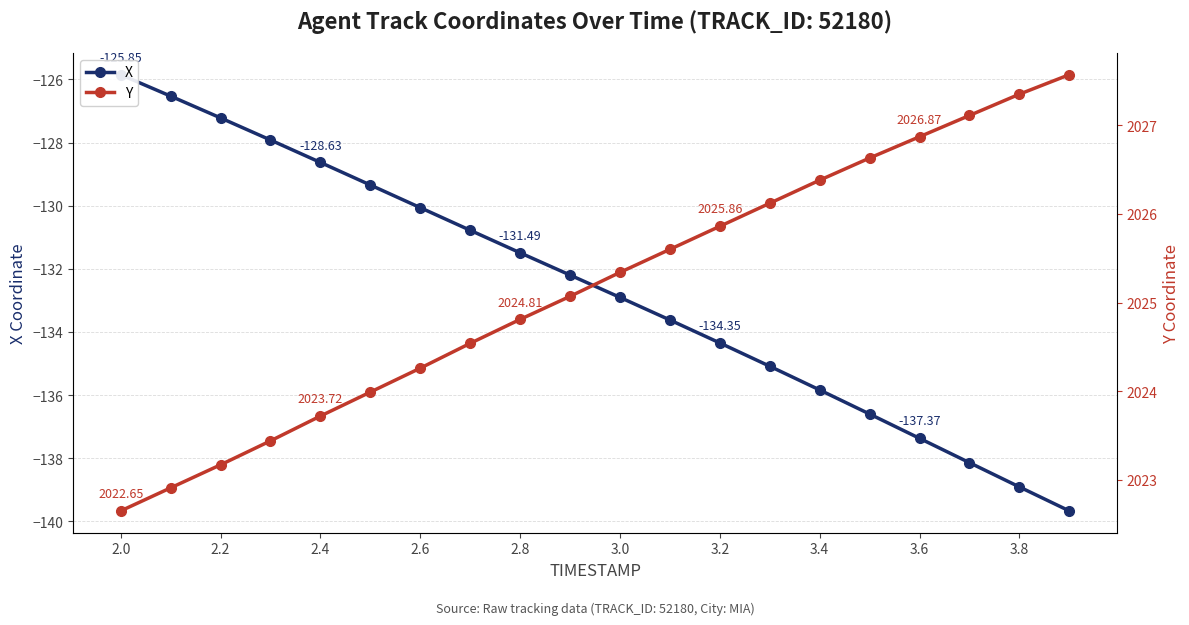

What position from the right is 3.2?

8